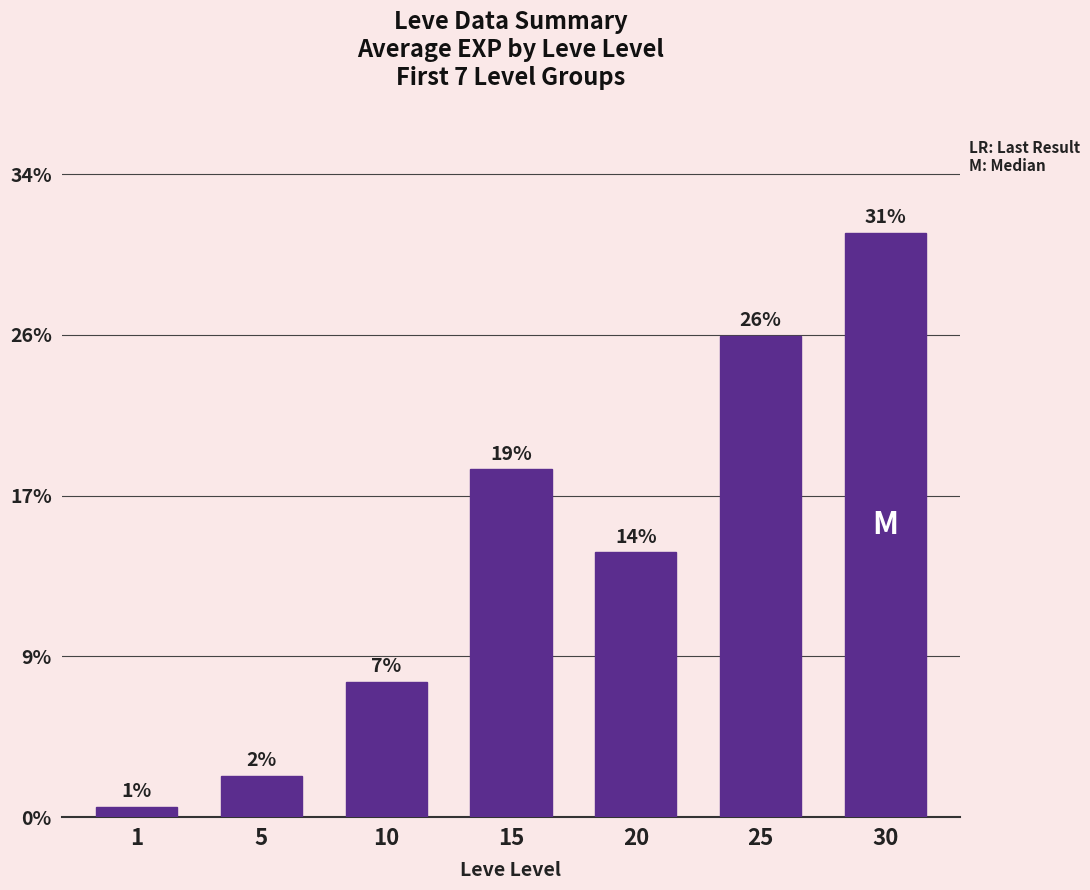

At which label is the value closest to 15368?

20